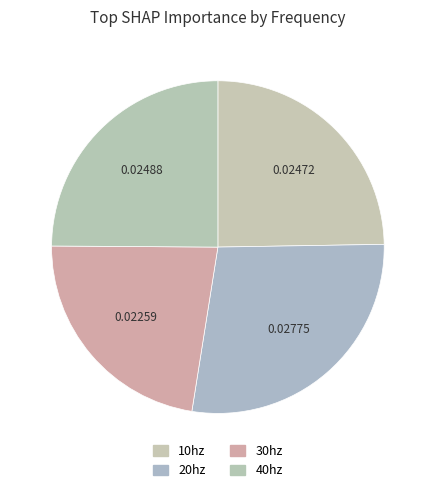

True or false: 30hz accounts for 23% of the total.

True